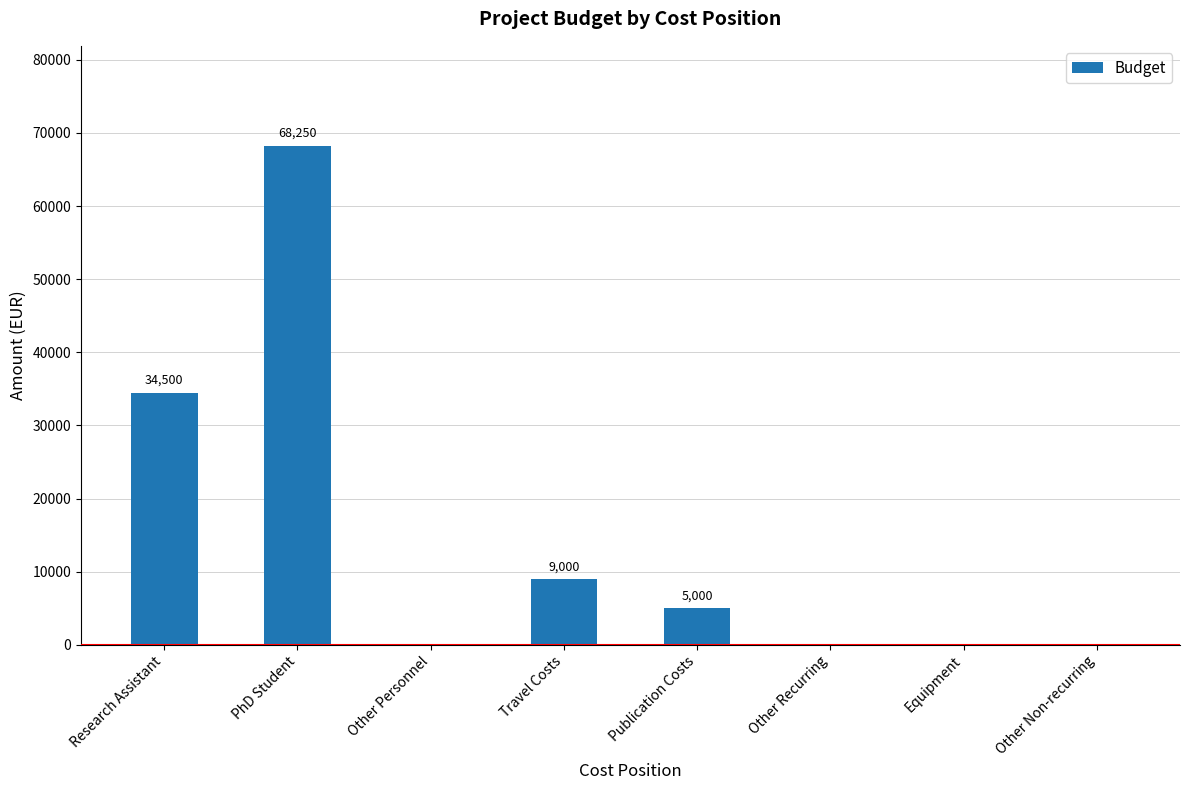

What is the average value?

14594